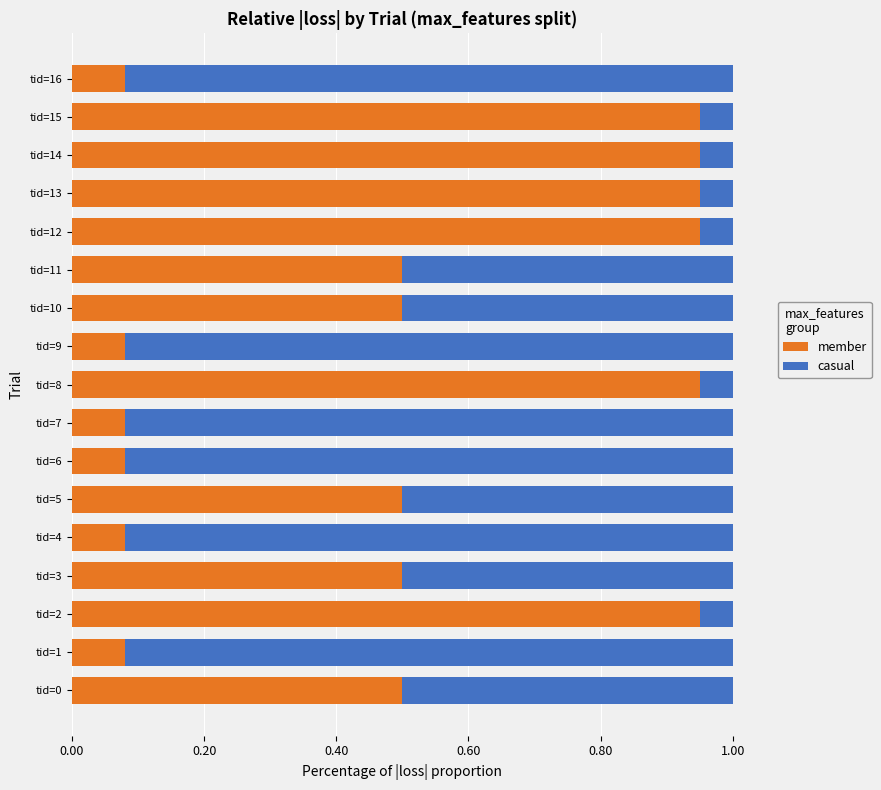

What is the sum of the member values at tid=10 and tid=7?

0.6